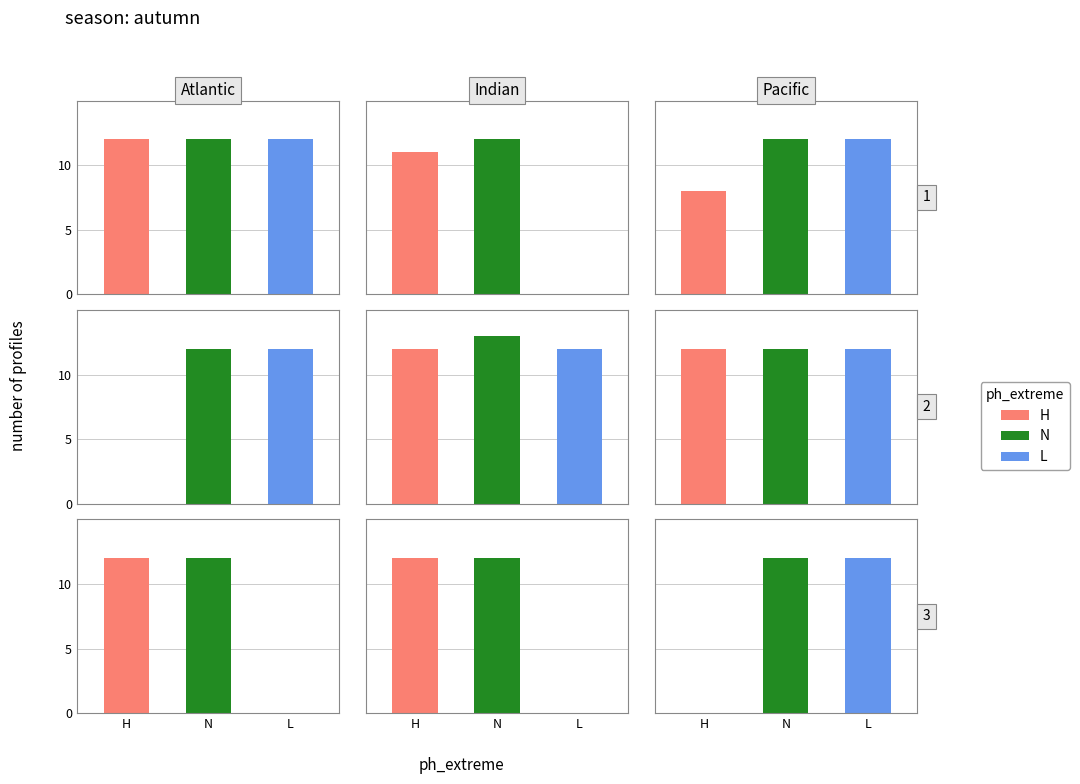

What is the value of the L bar at the 3rd from the left?

12